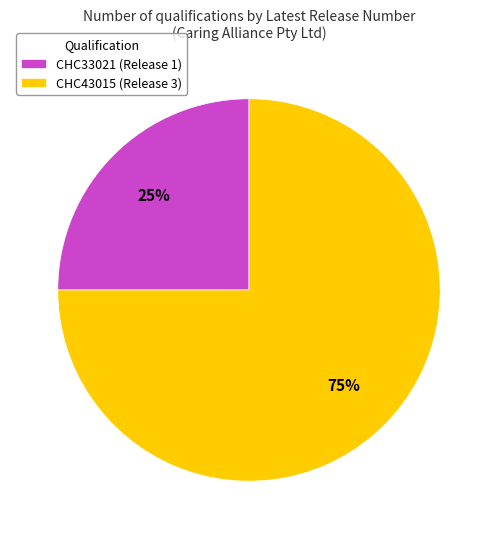

Is the sum of CHC43015 (Release 3) and CHC33021 (Release 1) greater than half?

Yes